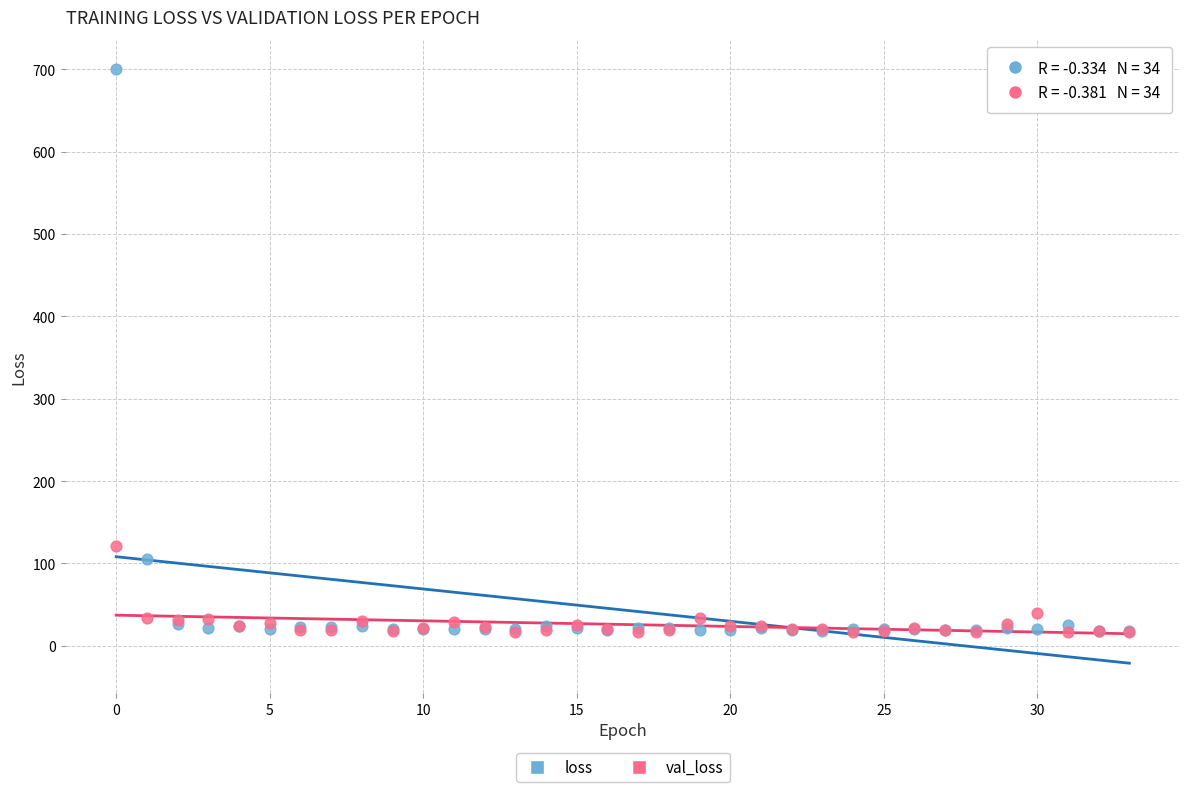

Which series contains the highest Y value?

loss